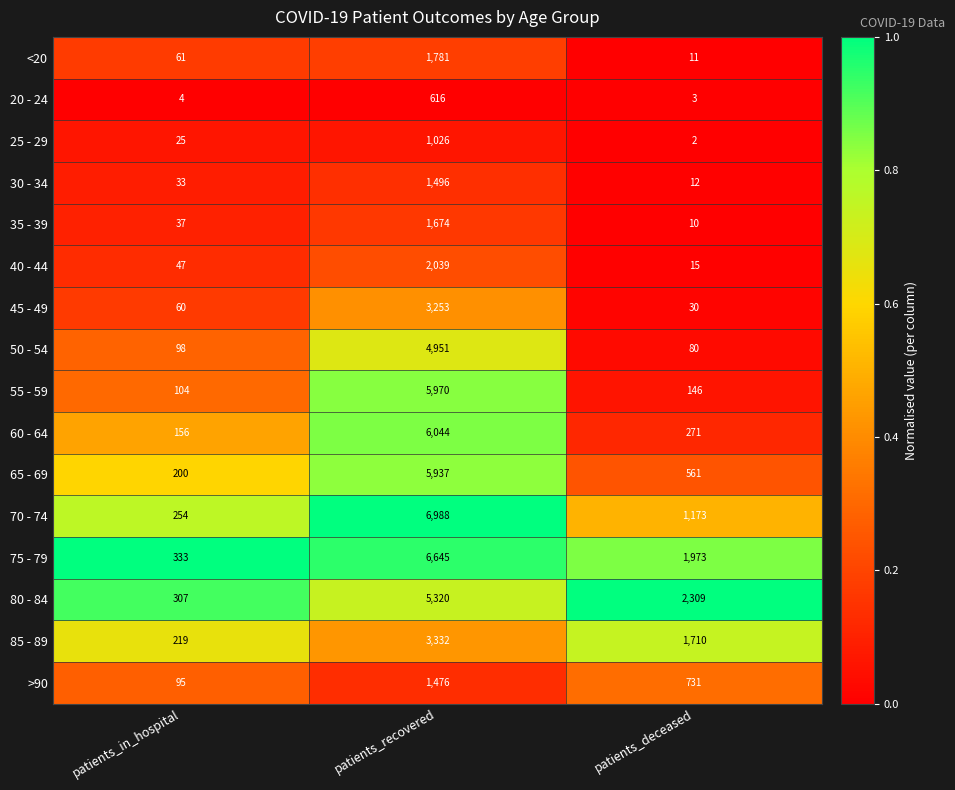

Rank the series at patients_in_hospital from lowest to highest value.

20 - 24, 25 - 29, 30 - 34, 35 - 39, 40 - 44, 45 - 49, <20, >90, 50 - 54, 55 - 59, 60 - 64, 65 - 69, 85 - 89, 70 - 74, 80 - 84, 75 - 79